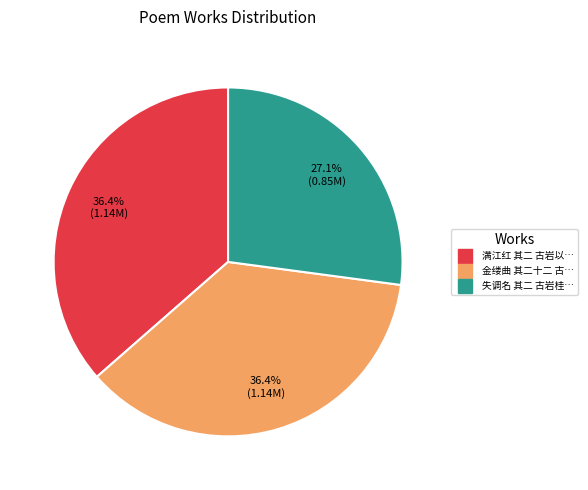

Is there a majority slice in this chart?

No